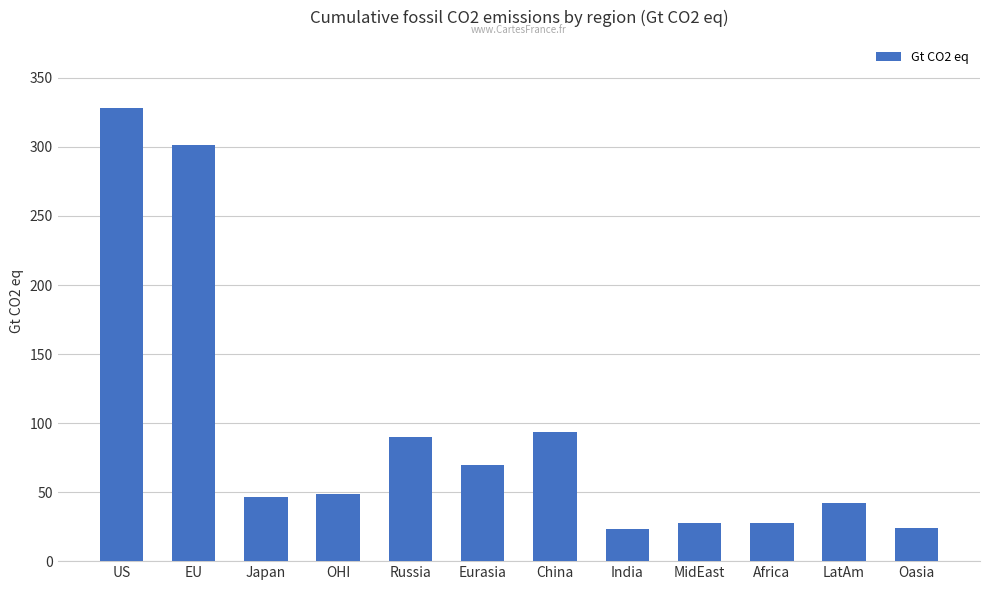

Is it true that the value at Eurasia is 37.3?

False